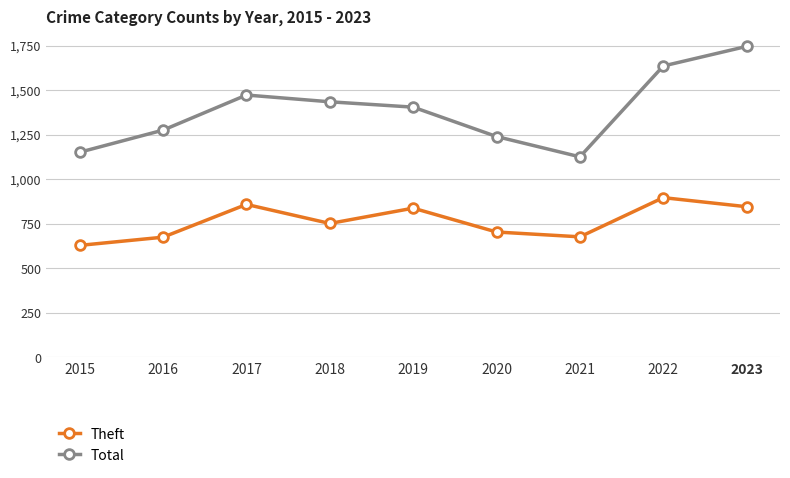

What is the sum of the Total values at 2022 and 2023?

3380